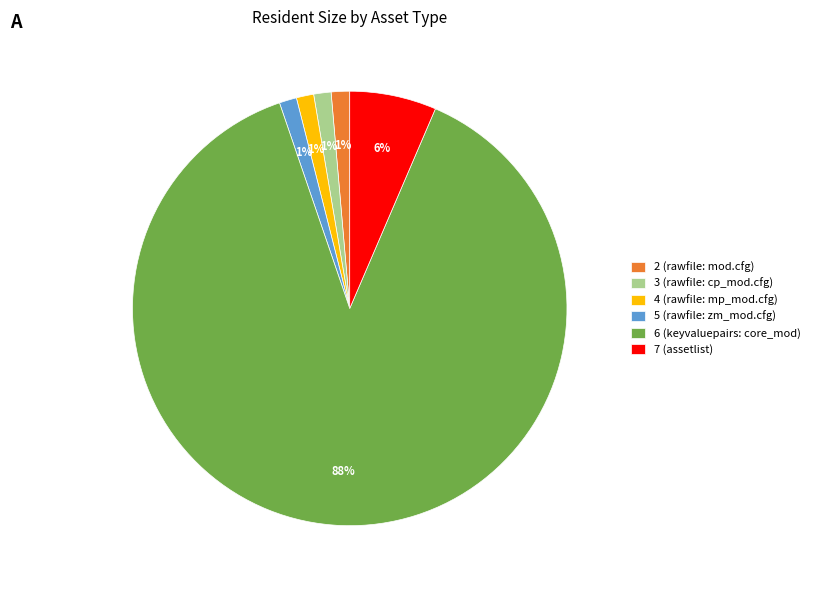

Combined, do 4 (rawfile: mp_mod.cfg) and 2 (rawfile: mod.cfg) account for over 50%?

No